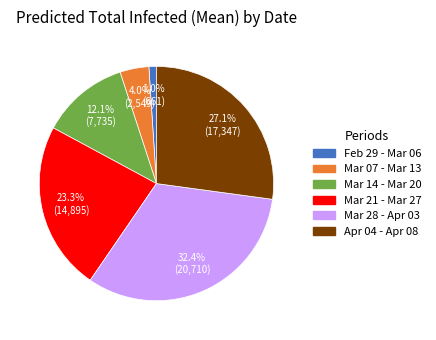

Approximately how many times larger is the value at Mar 21 - Mar 27 compared to Mar 14 - Mar 20?

1.9